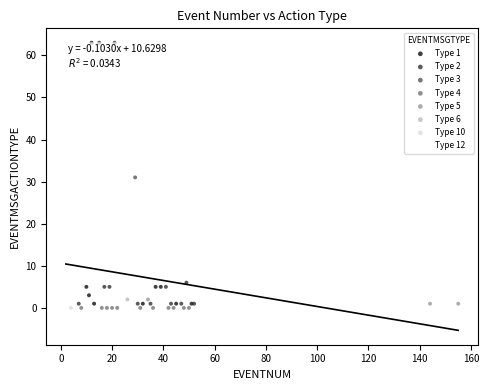

What are all the series names shown in the legend?

Type 1, Type 2, Type 3, Type 4, Type 5, Type 6, Type 10, Type 12